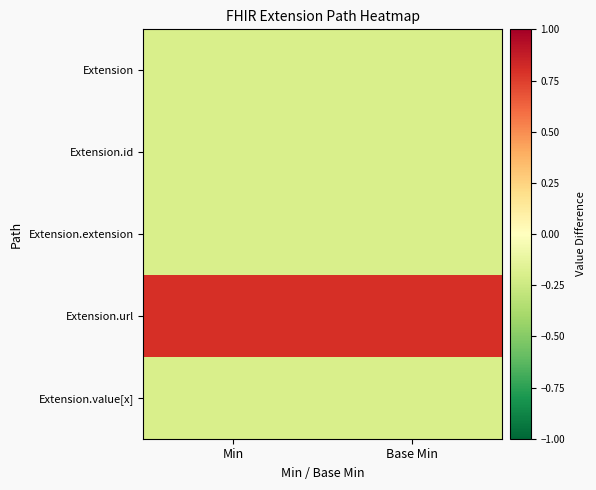

At which category is the sum across all series the highest?

Min